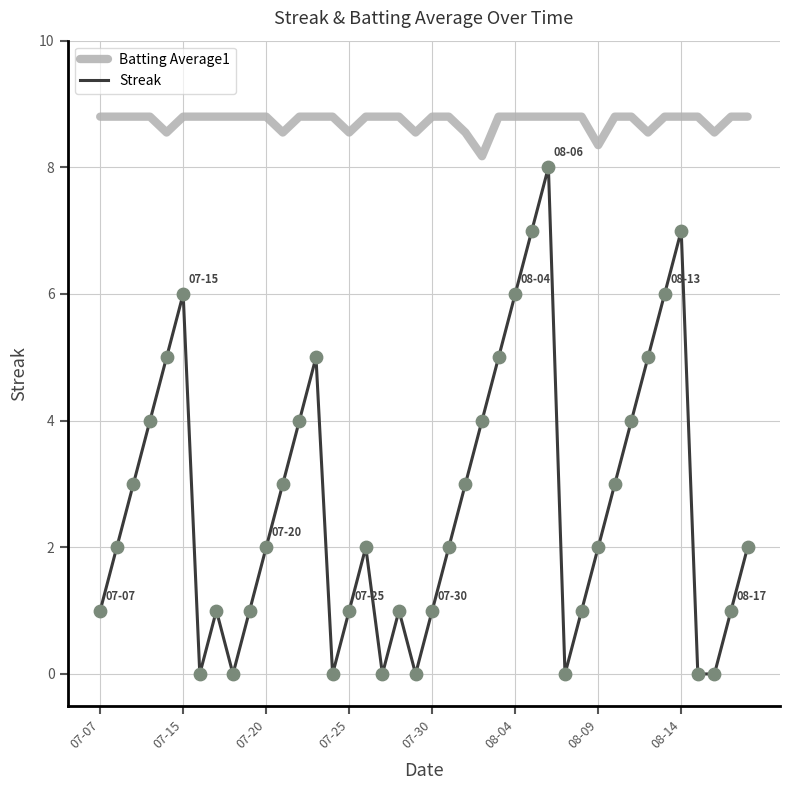

Which series has the largest total across all categories?

Batting Average1